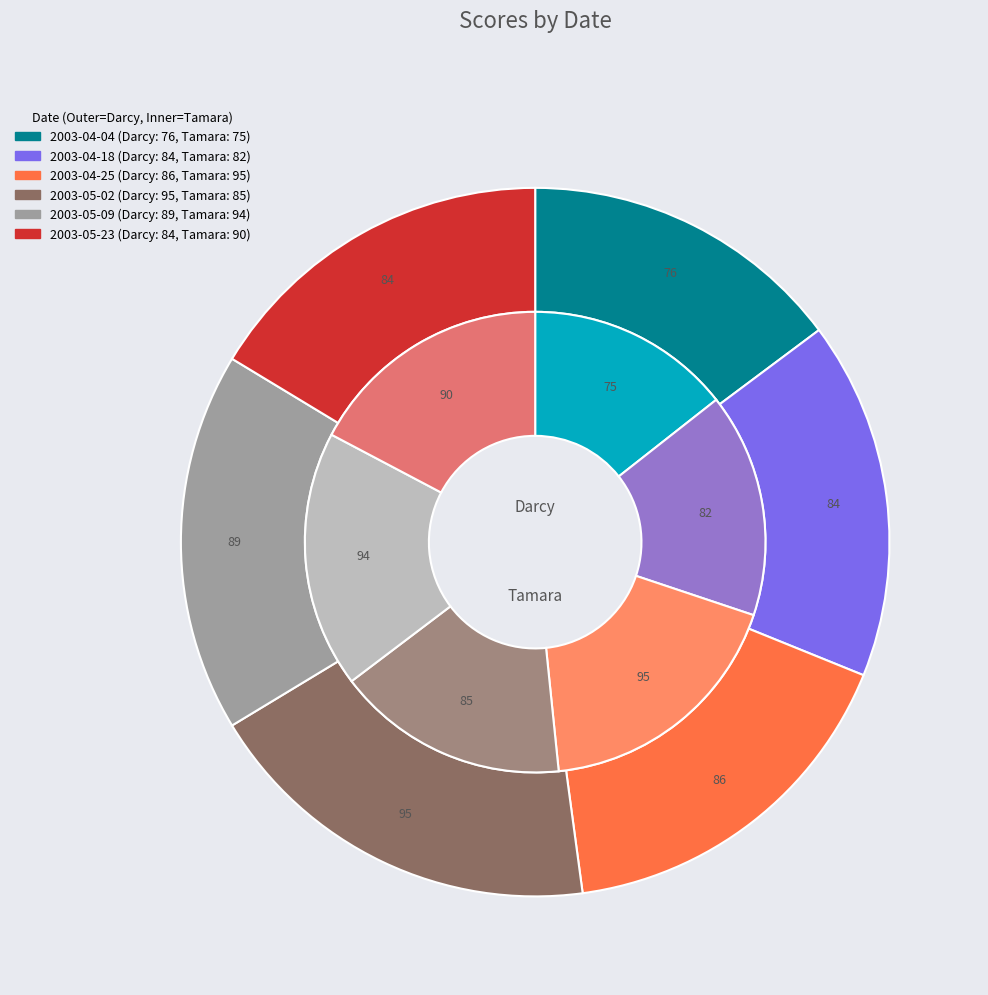

Is there any slice that represents more than half of the pie?

No